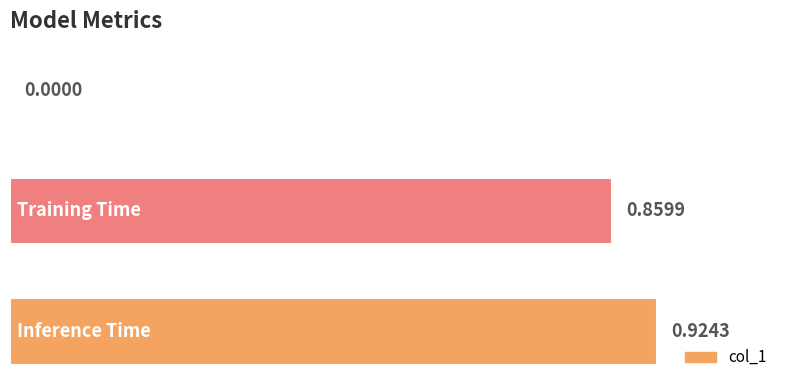

At which category does the chart reach its peak across all series?

Inference Time